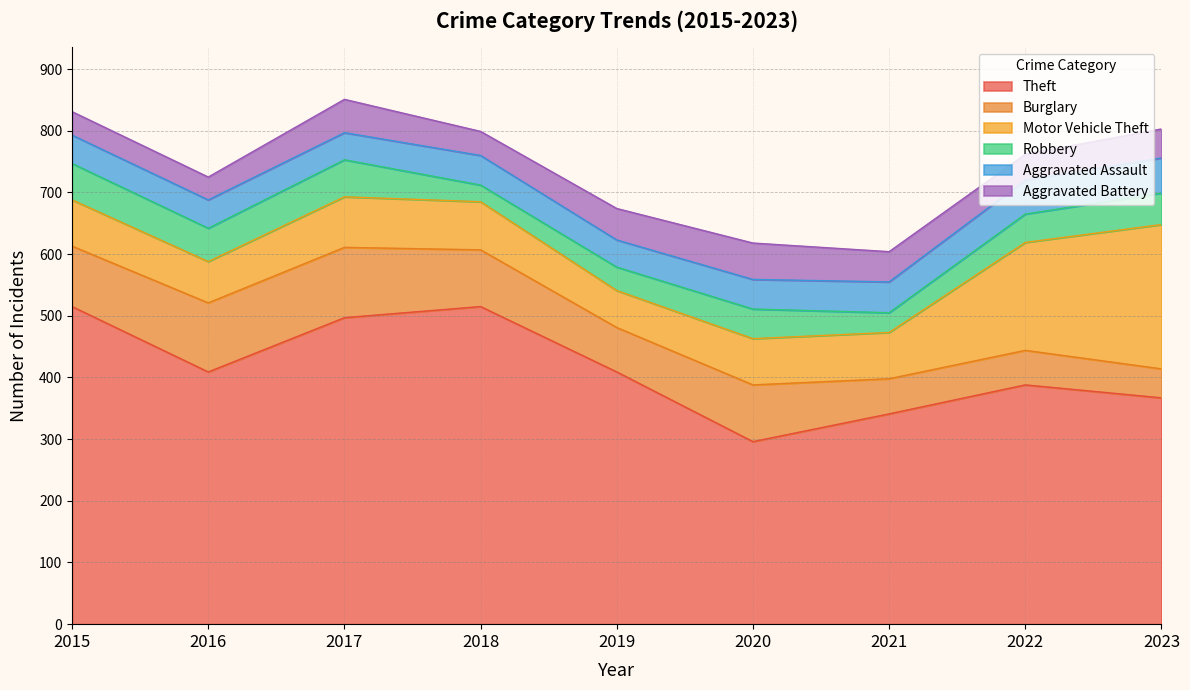

Is the value of Aggravated Battery at 2022 greater than the value of Aggravated Assault at 2023?

No